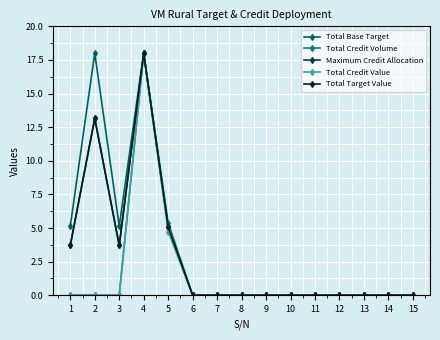

What is the value of the Total Target Value point at the 5th from the left?

5.1